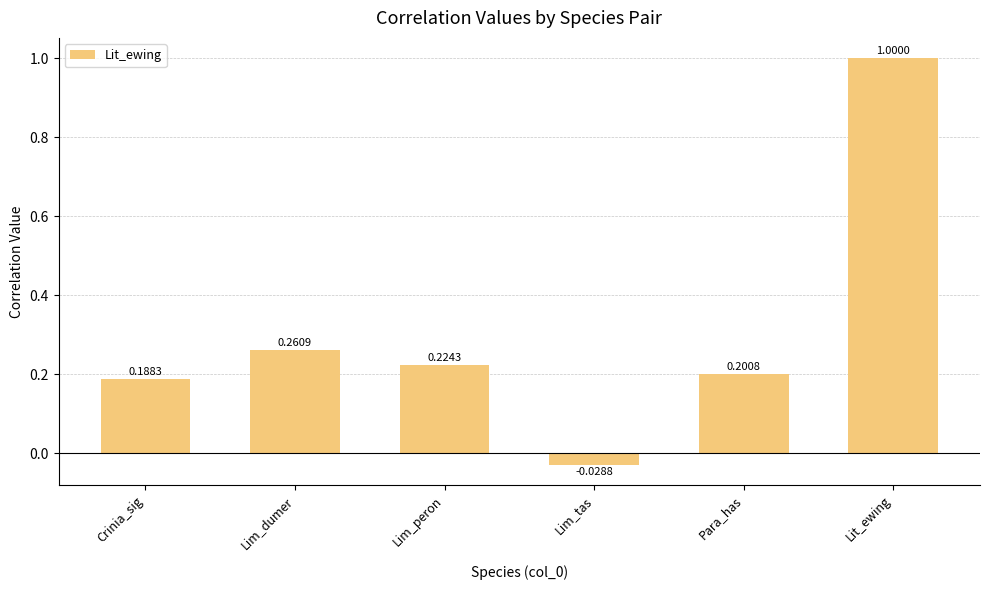

What is the change in value from Lim_peron to Lim_tas?

-0.3